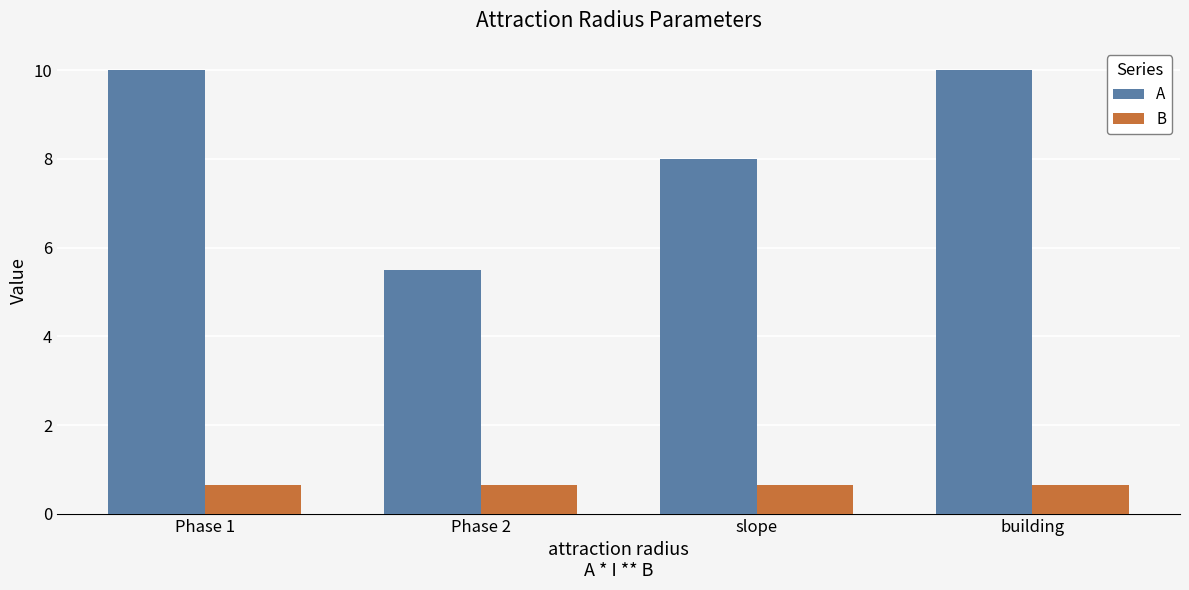

What value does the A series have at Phase 2?

5.5